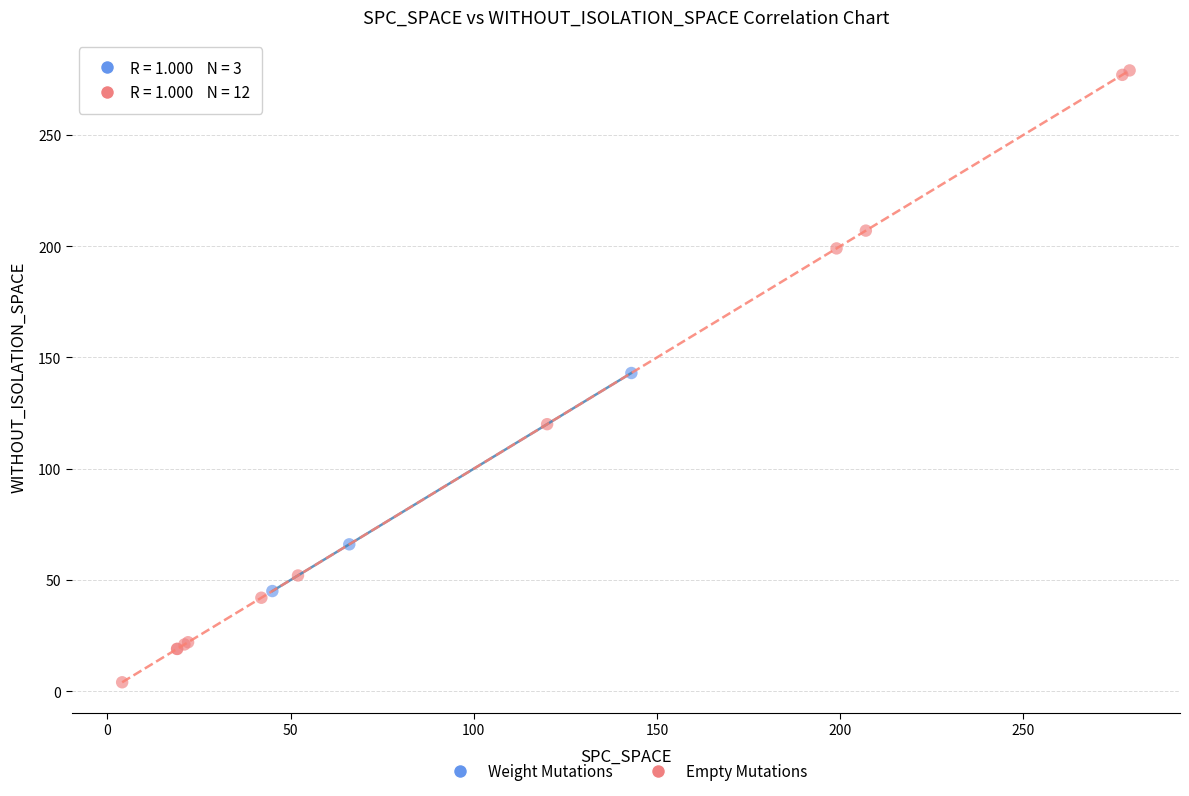

What are all the series names shown in the legend?

Weight Mutations, Empty Mutations